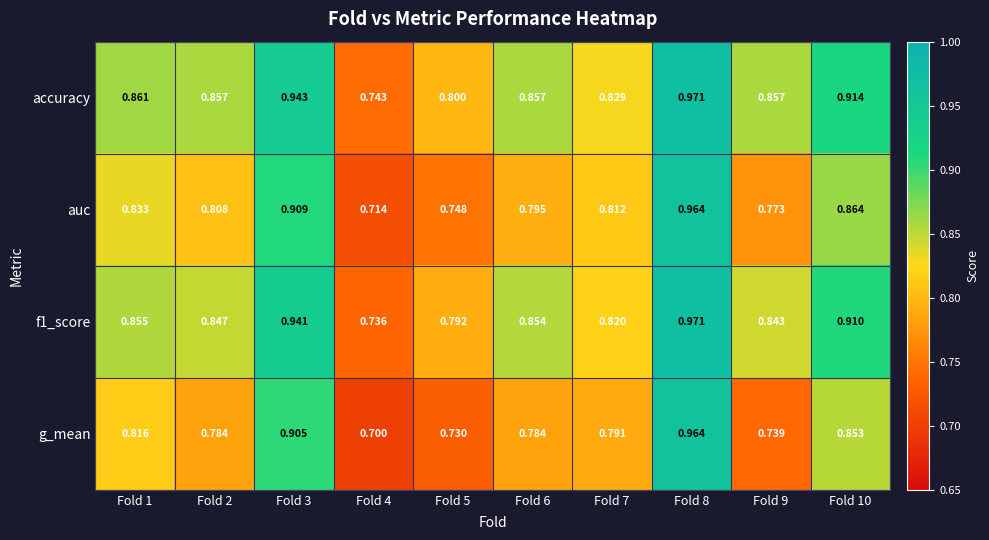

Which series changed the most between Fold 2 and Fold 7?

accuracy